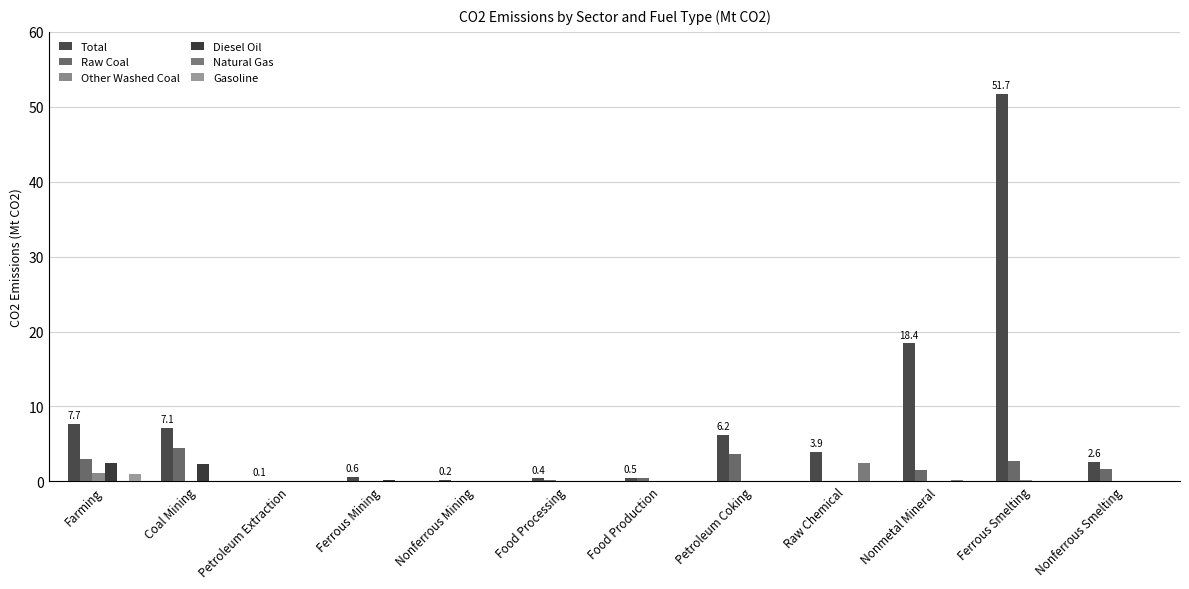

Are the bars grouped side by side (vs. stacked)?

Yes